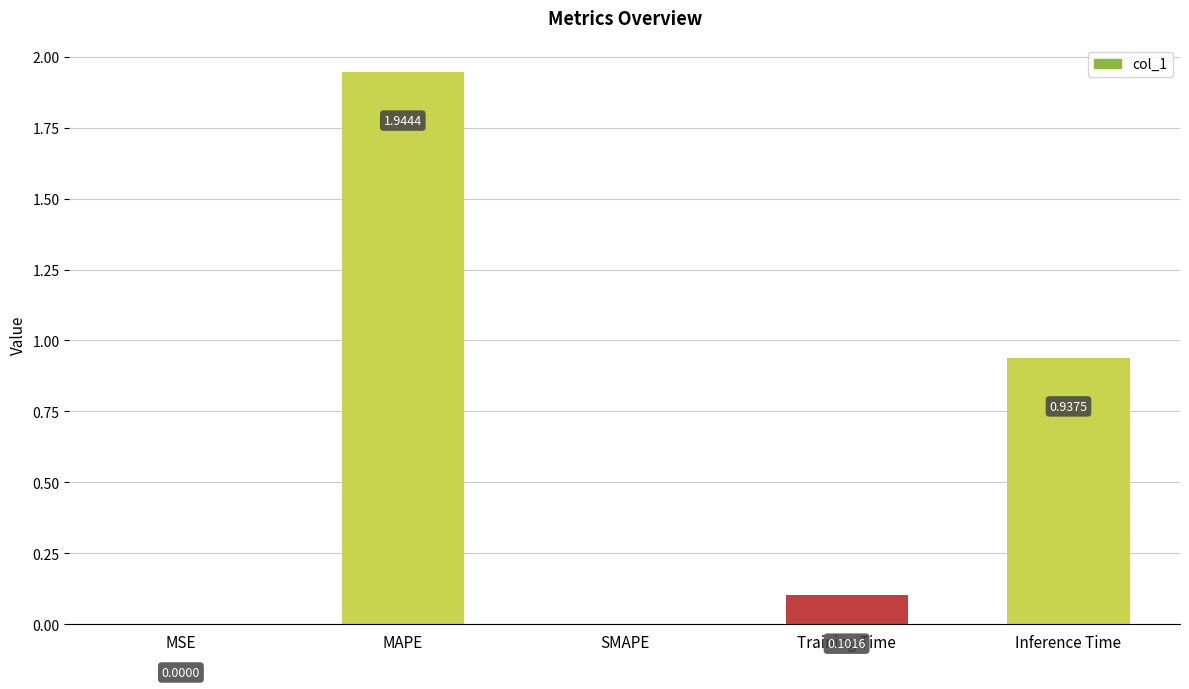

At which category does the chart reach its peak across all series?

MAPE